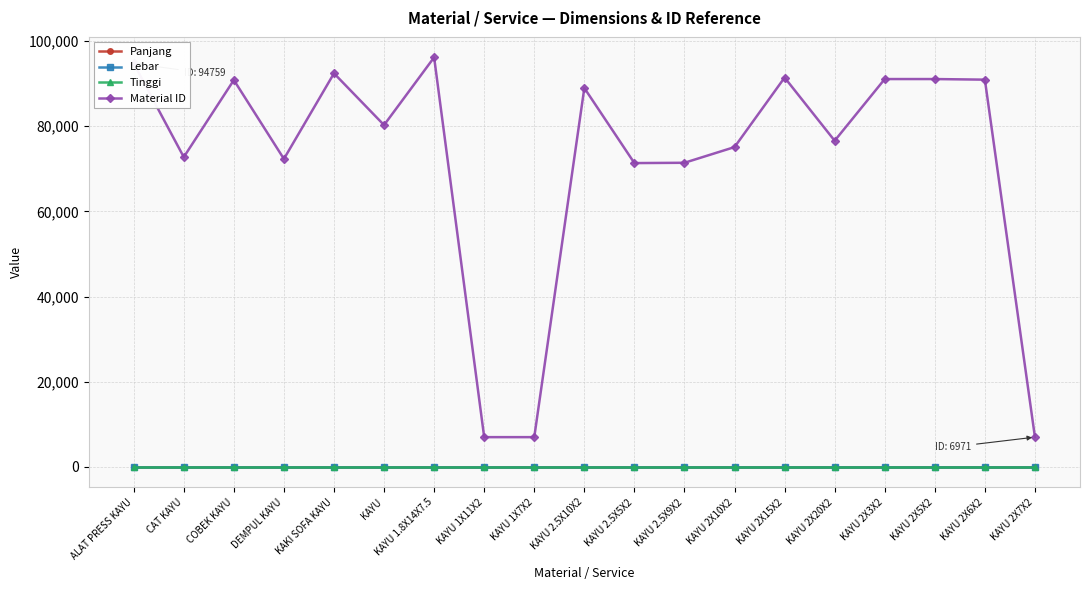

Between CAT KAYU and DEMPUL KAYU, which series saw the biggest shift?

Material ID